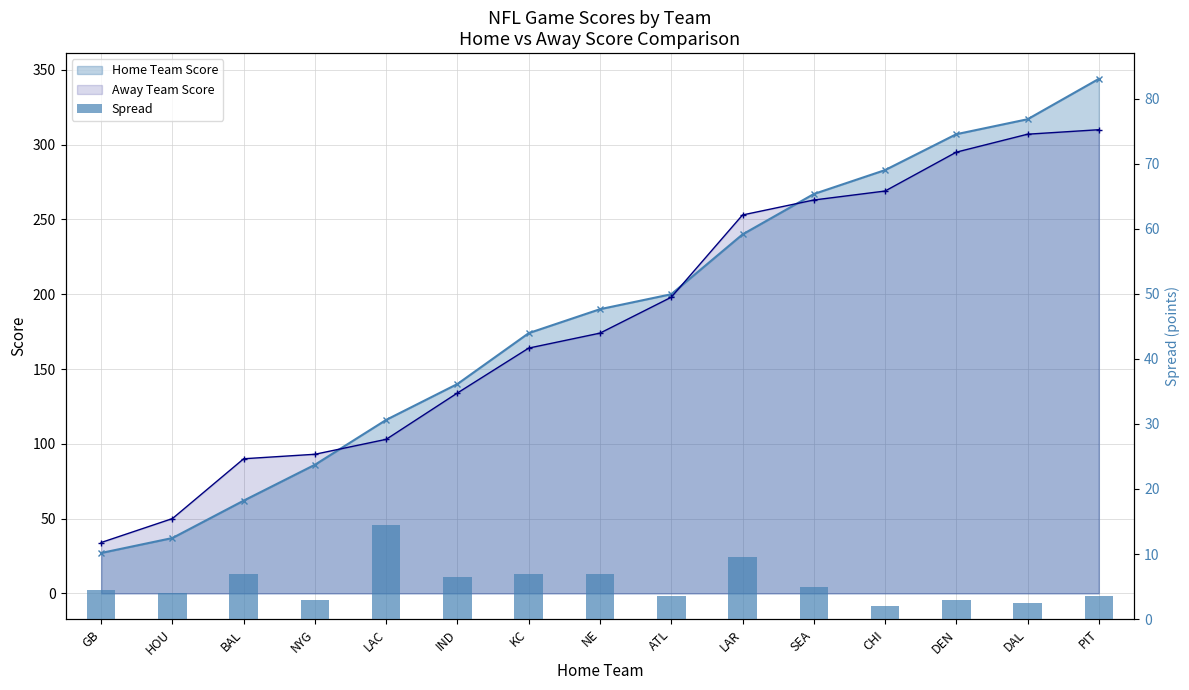

The chart shows a value of 9.2 at IND. True or false?

False